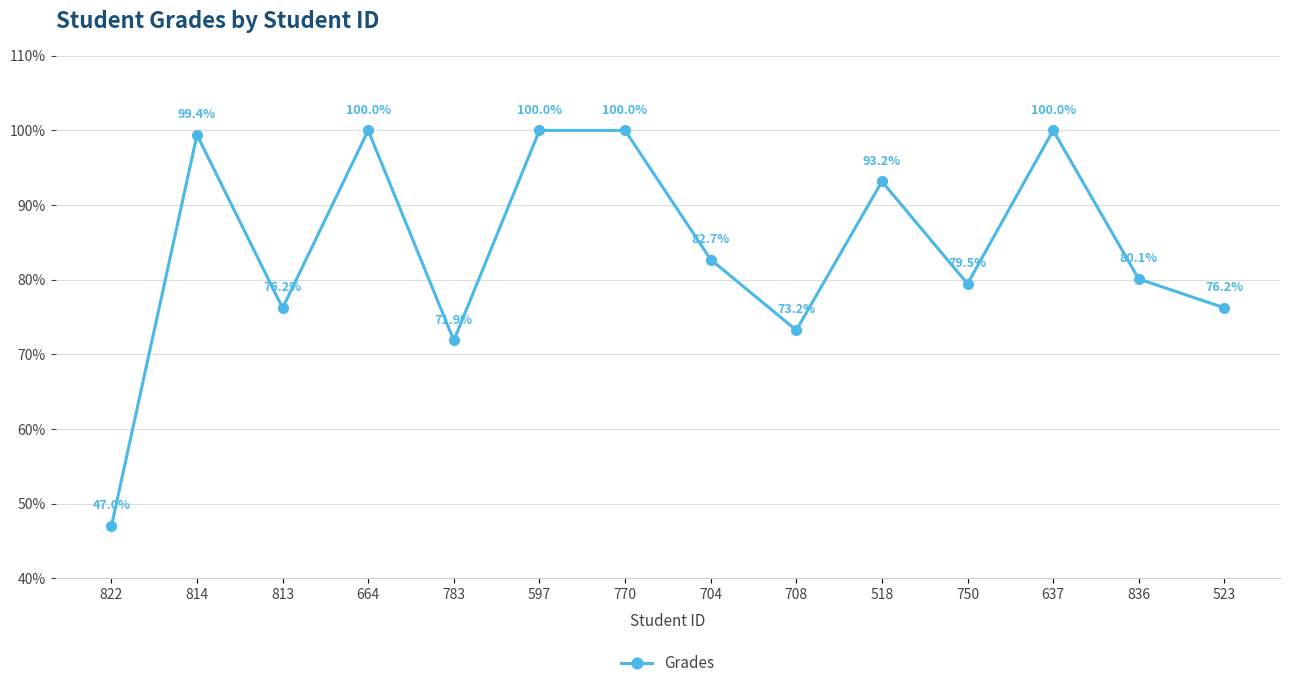

How many series are shown in this chart?

1